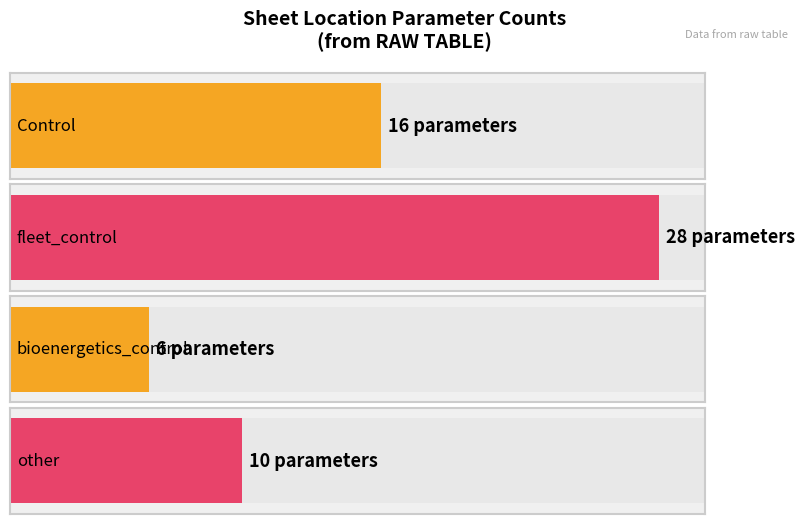

How many distinct data groups are displayed?

1